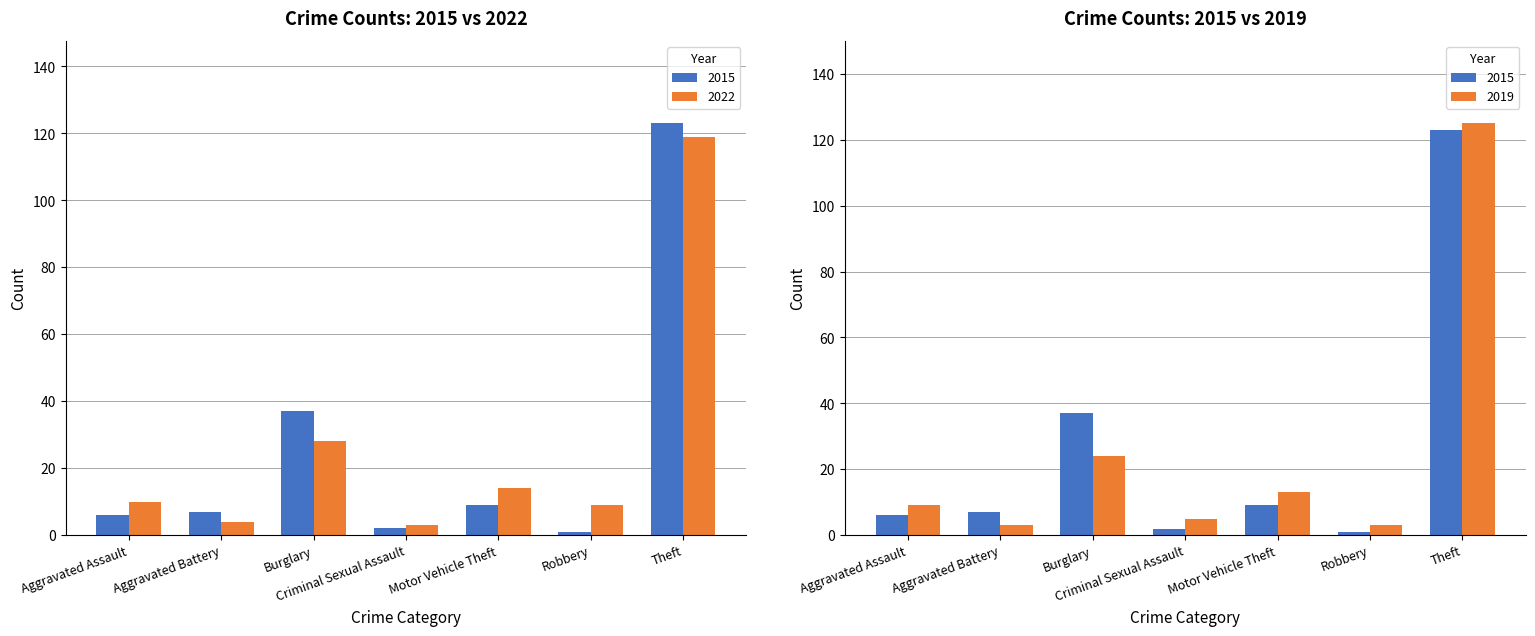

True or false: 2015 has a value of 12 at Aggravated Battery.

False